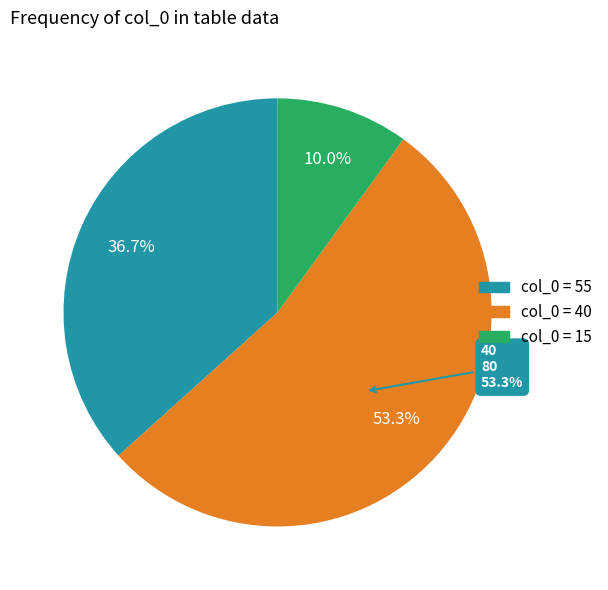

The 15 slice represents 3% of the pie. True or false?

False